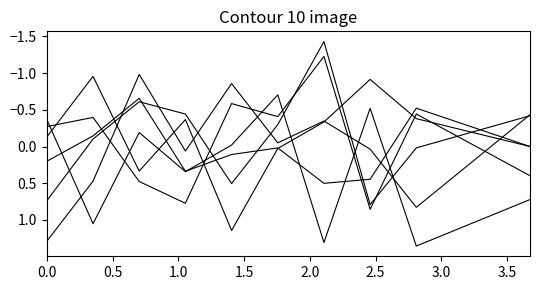

Is this an area chart (filled region under the line)?

No